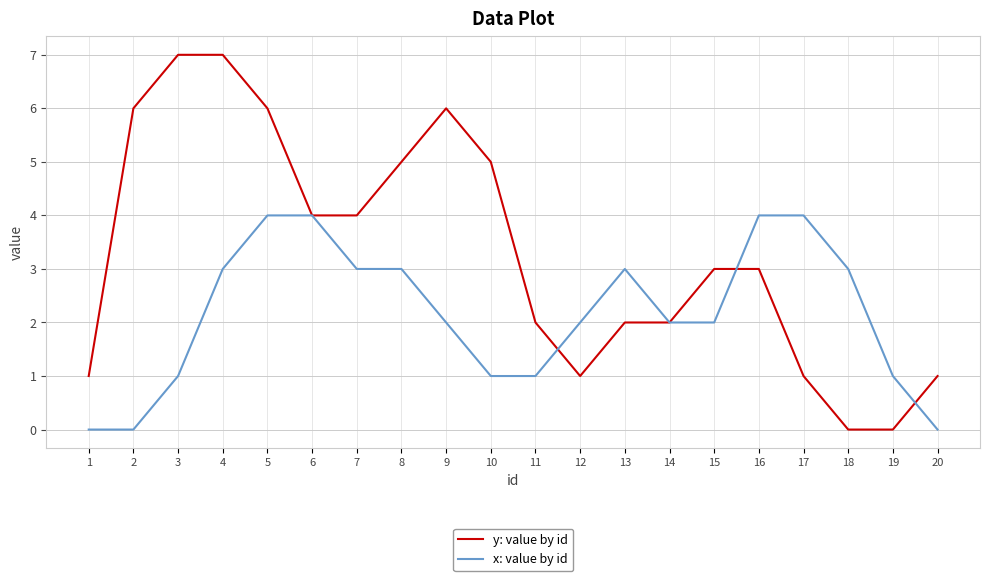

Rank the series by their maximum value, from highest to lowest.

y: value by id, x: value by id